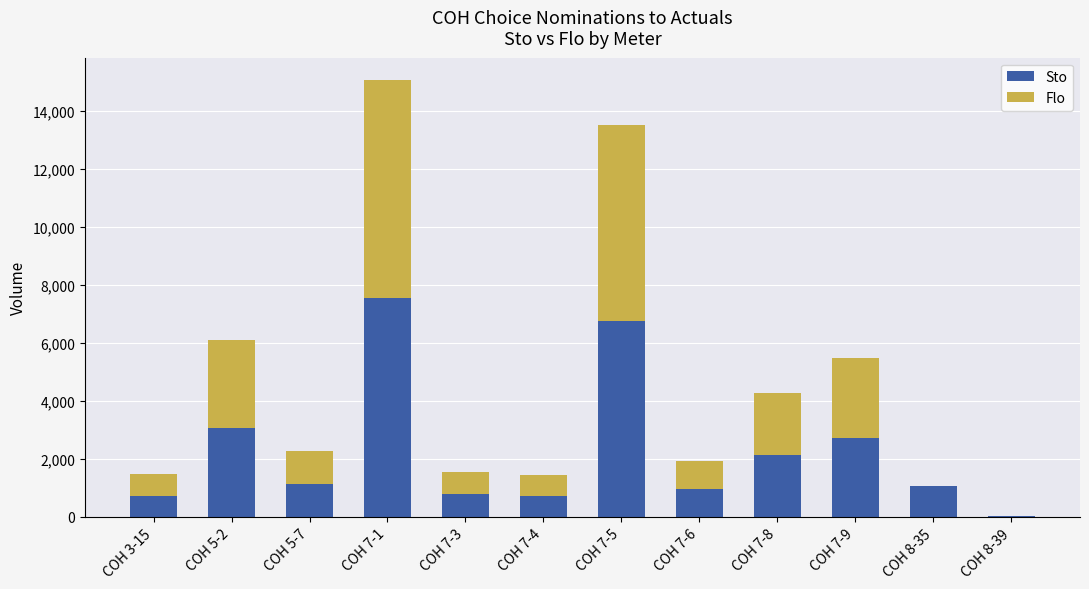

At which category is the sum across all series the highest?

COH 7-1